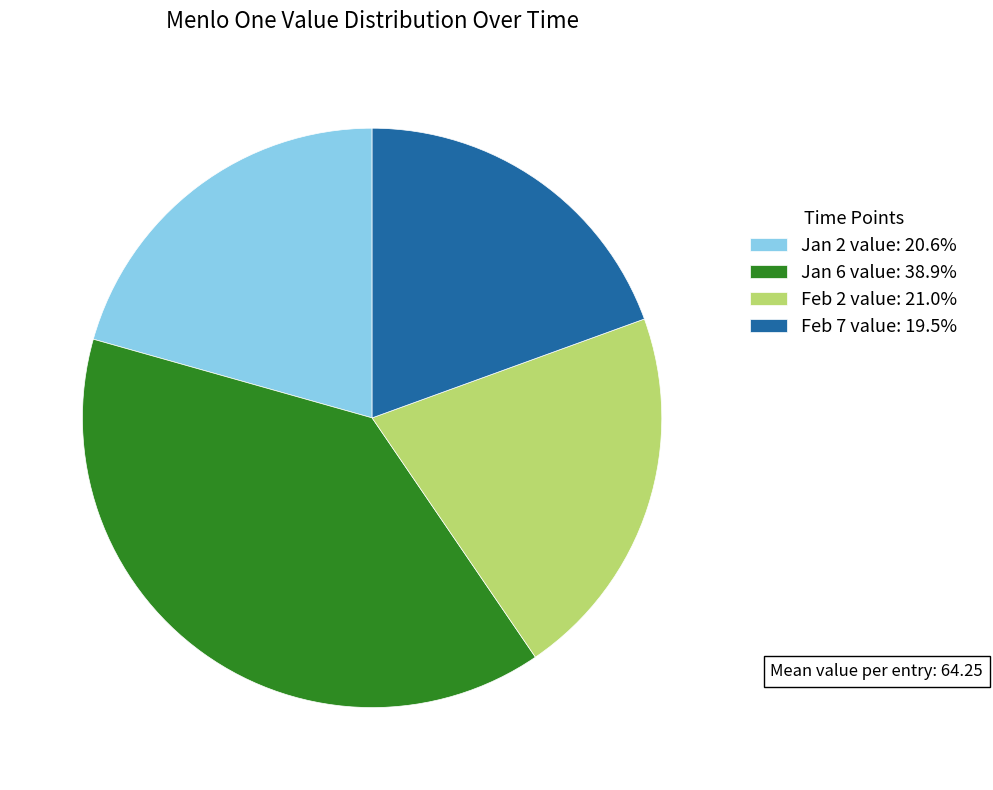

Does any single category account for the majority?

No